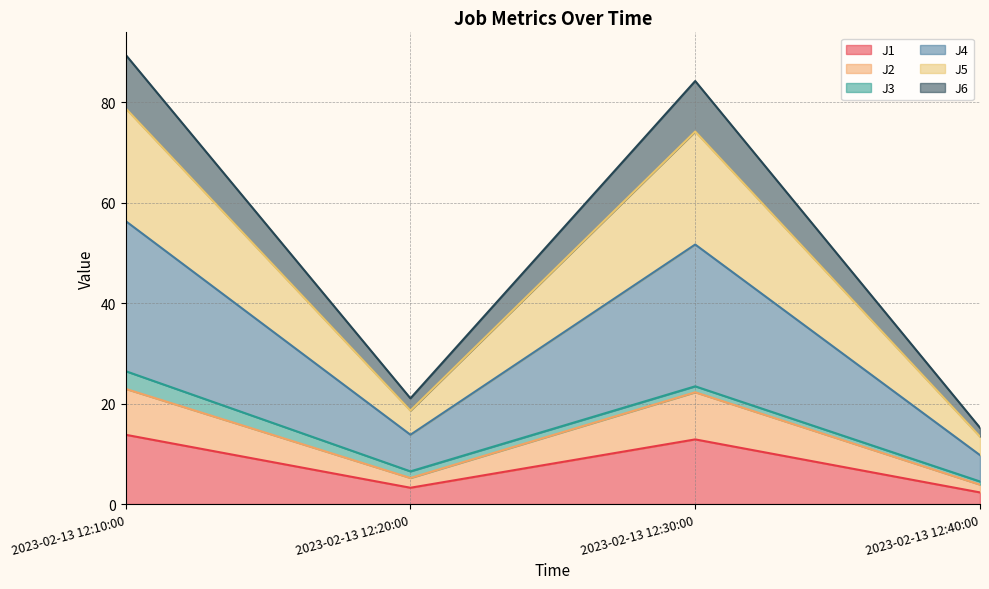

What is the lowest value of the J1 series?

2.3